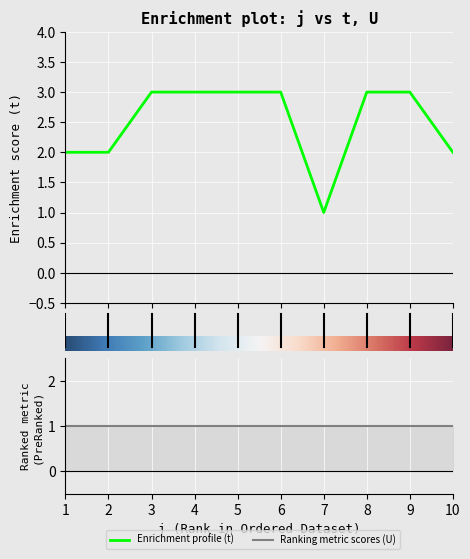

True or false: the data shows 2 at 2.

True